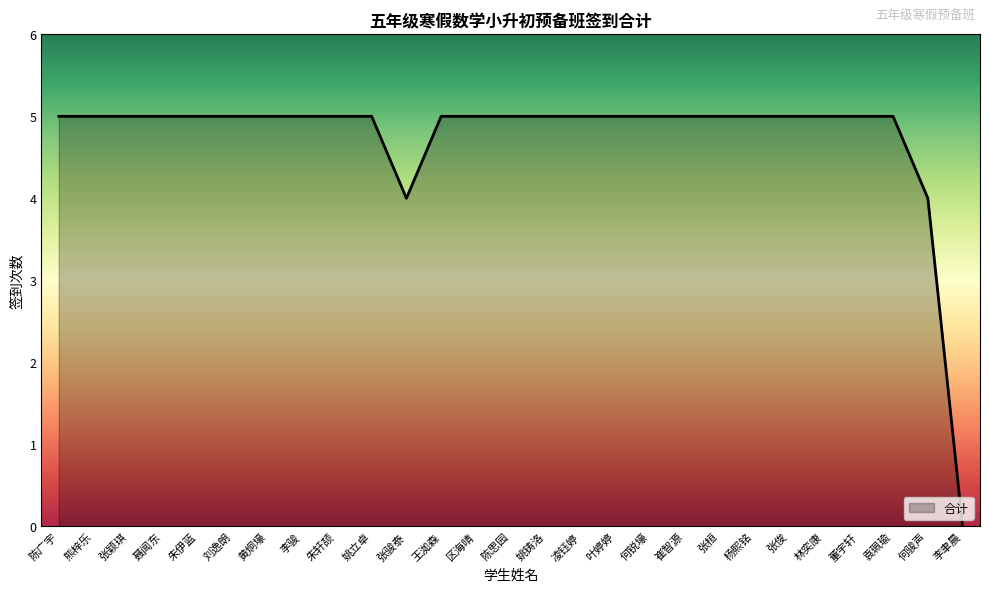

Reading left to right, what are all the values shown in this chart?

陈广宇=5	熊梓乐=5	张颖琪=5	聂闻东=5	朱伊蓝=5	刘逸朗=5	黄炯壕=5	李骏=5	朱轩颉=5	姚立卓=5	张骏泰=4	王洳森=5	区海晴=5	陈思园=5	姚铸洛=5	凌钰婷=5	叶婷婷=5	何锐壕=5	崔智源=5	张桓=5	杨熙铭=5	张俊=5	林奕康=5	董宇轩=5	袁珮瑜=5	何骏声=4	李聿晨=0